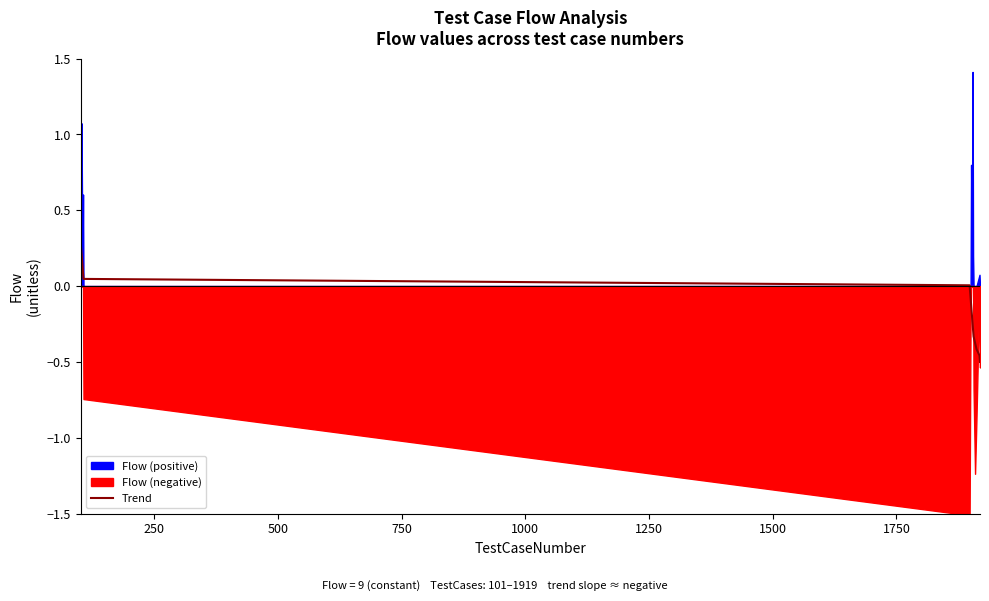

Does the chart display data point markers on the line(s)?

No